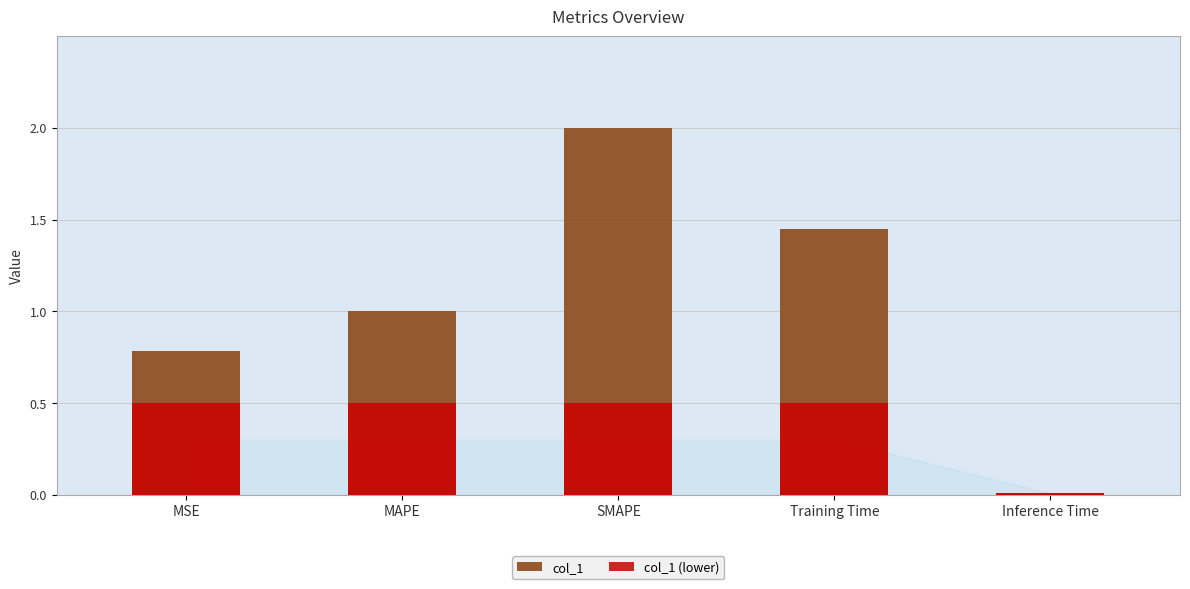

Reading left to right, transcribe all the data shown in this chart.

col_1: MSE=0.8	MAPE=1.0	SMAPE=2.0	Training Time=1.4	Inference Time=0.0
col_1 (lower): MSE=0.5	MAPE=0.5	SMAPE=0.5	Training Time=0.5	Inference Time=0.0